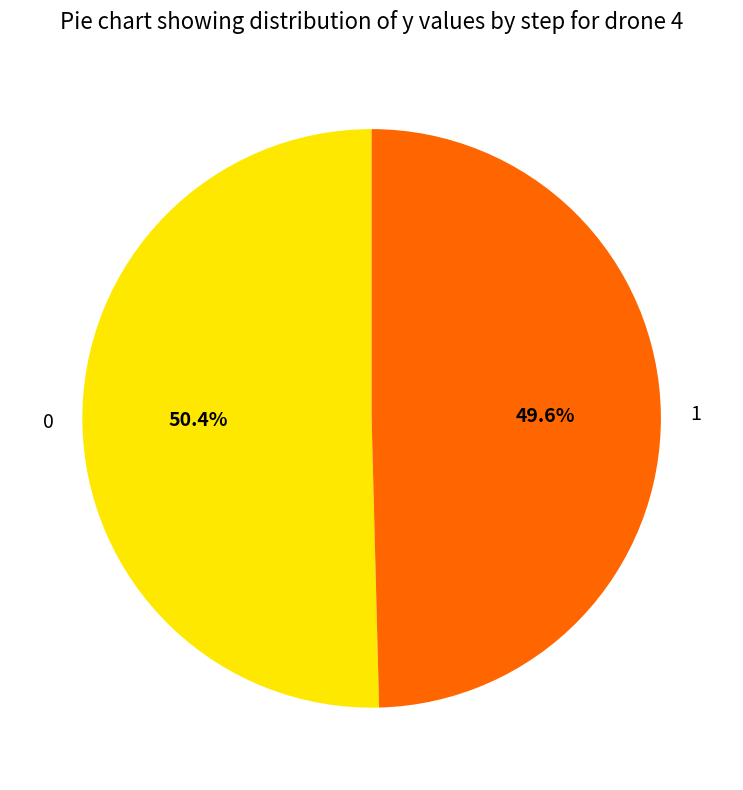

Rank the categories by value from lowest to highest.

1, 0